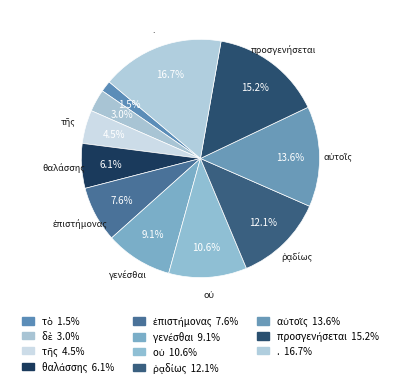

The οὐ slice represents 1% of the pie. True or false?

False